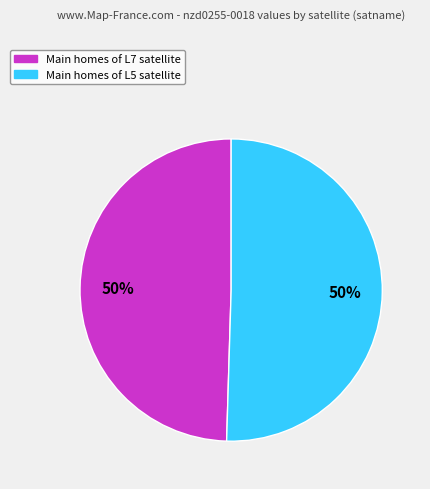

To the nearest percent, what is the average slice percentage?

50%